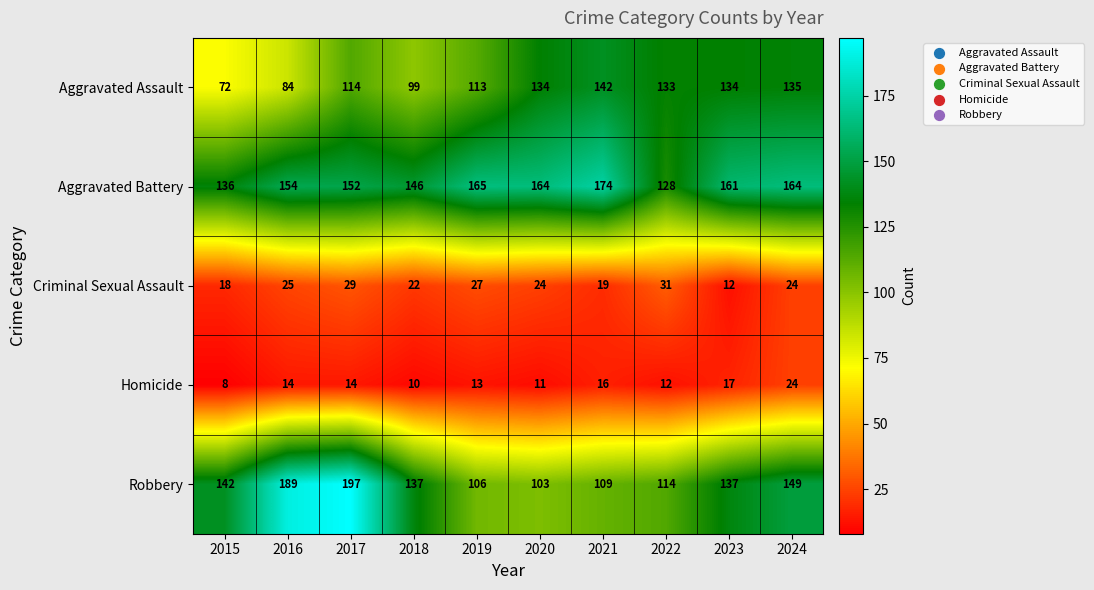

Which label corresponds to the smallest value in the chart?

2015